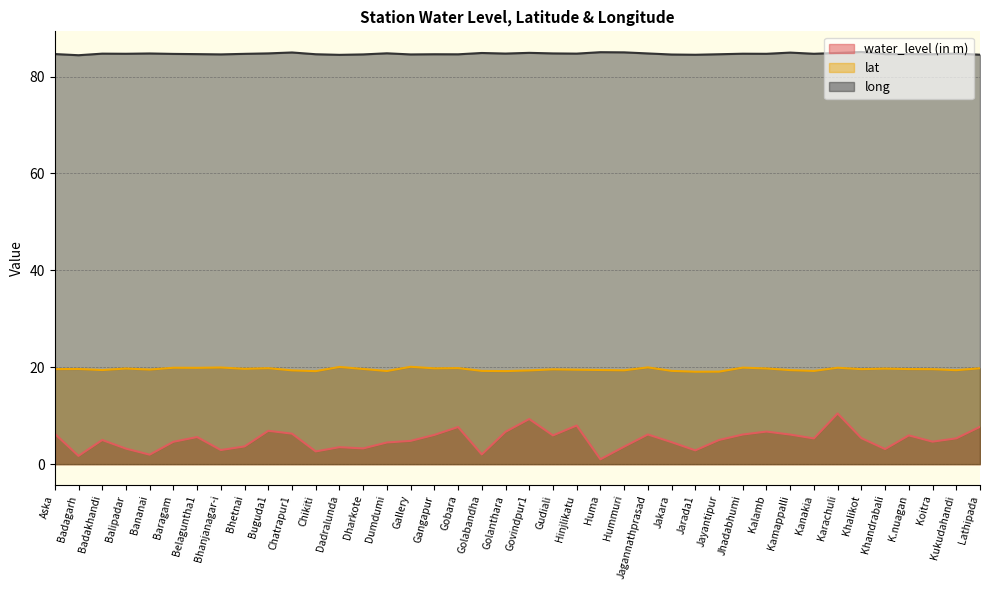

What is the smallest value displayed?

1.0